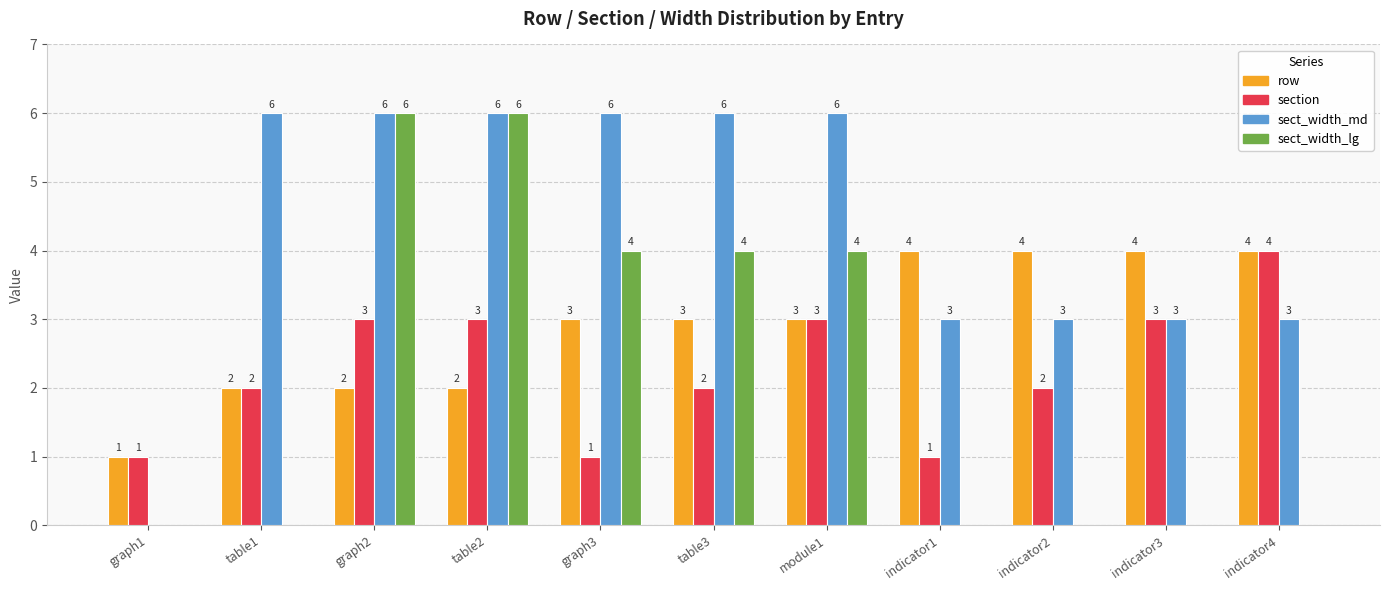

How many distinct data groups are displayed?

4